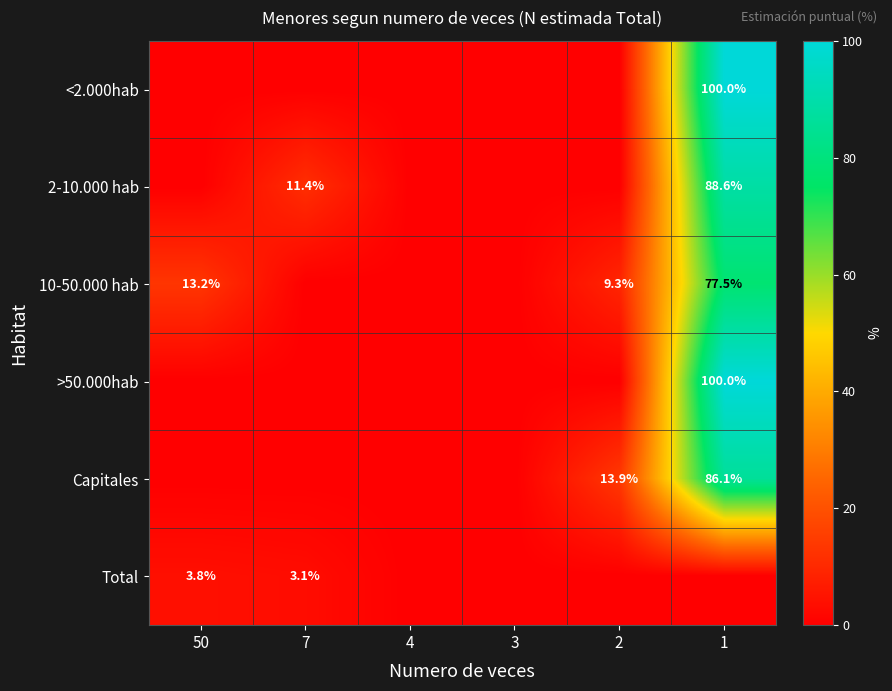

Is it true that >50.000hab equals 100.0 at 1?

True